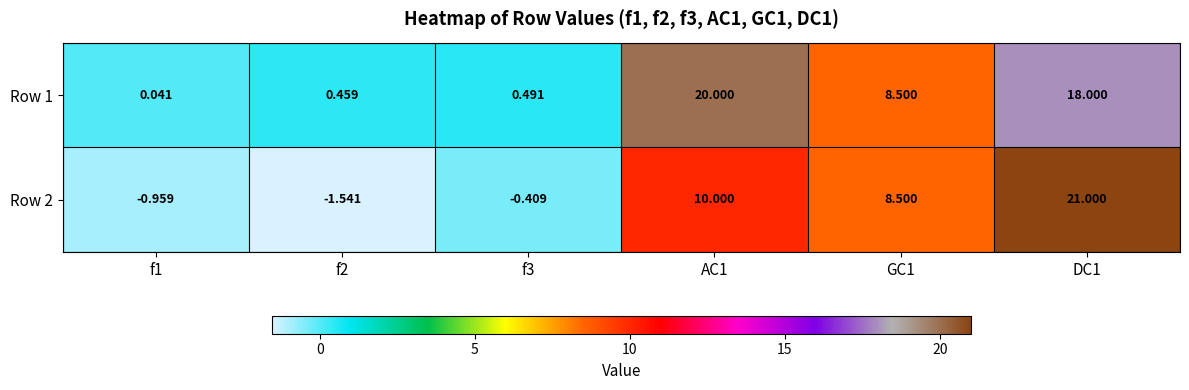

Is the value of Row 2 at f3 greater than the value of Row 1 at f1?

No